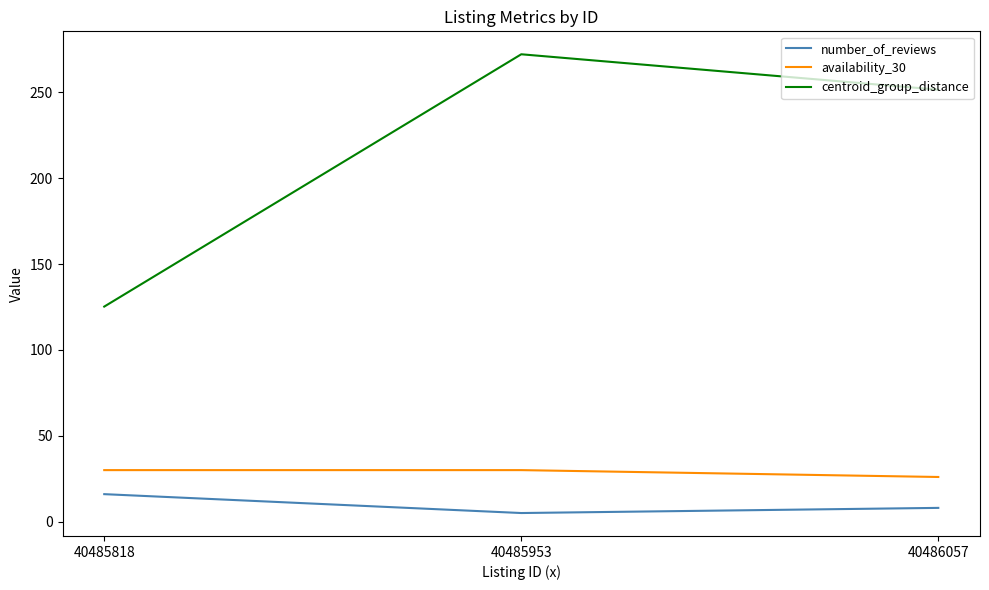

What are all the series names shown in the legend?

number_of_reviews, availability_30, centroid_group_distance